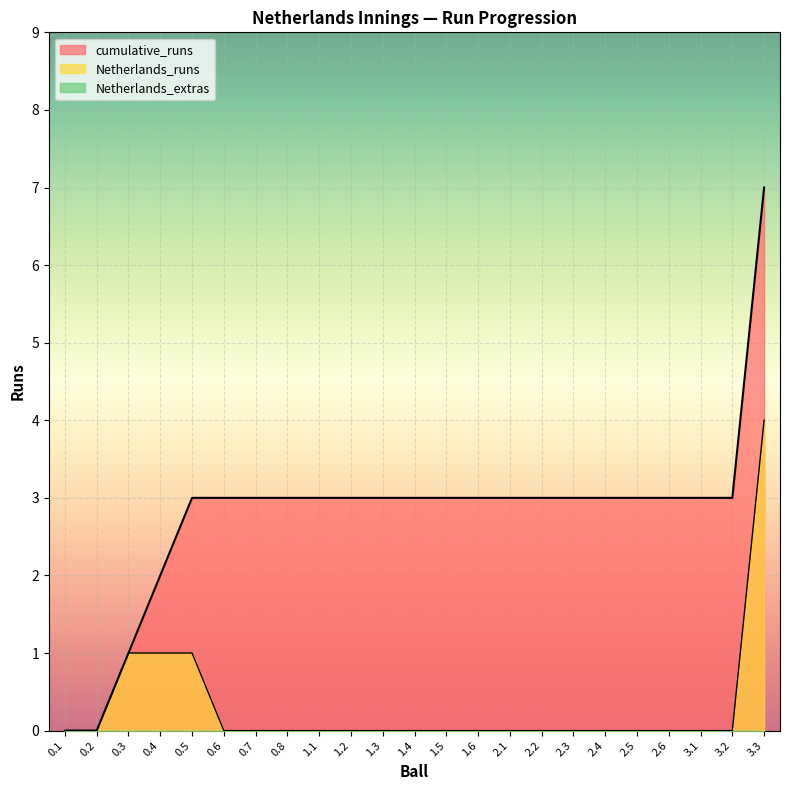

At how many categories does at least one series exceed 1?

20